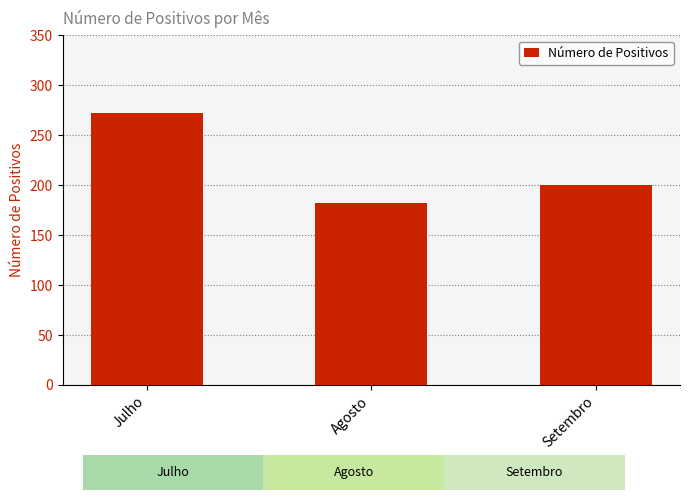

Reading right to left, extract all data points from this chart.

200	182	272